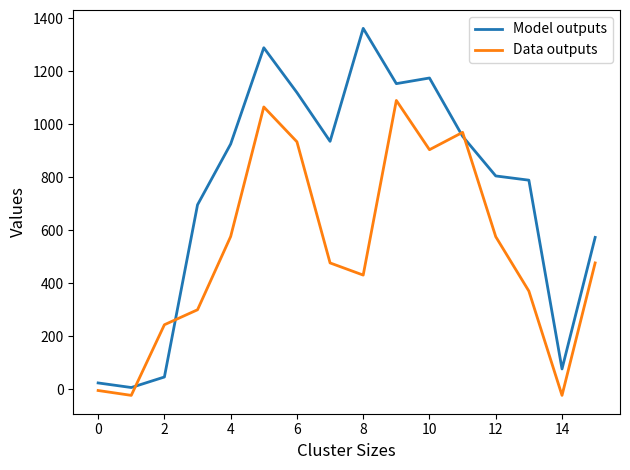

Which series has the widest spread of values?

Model outputs